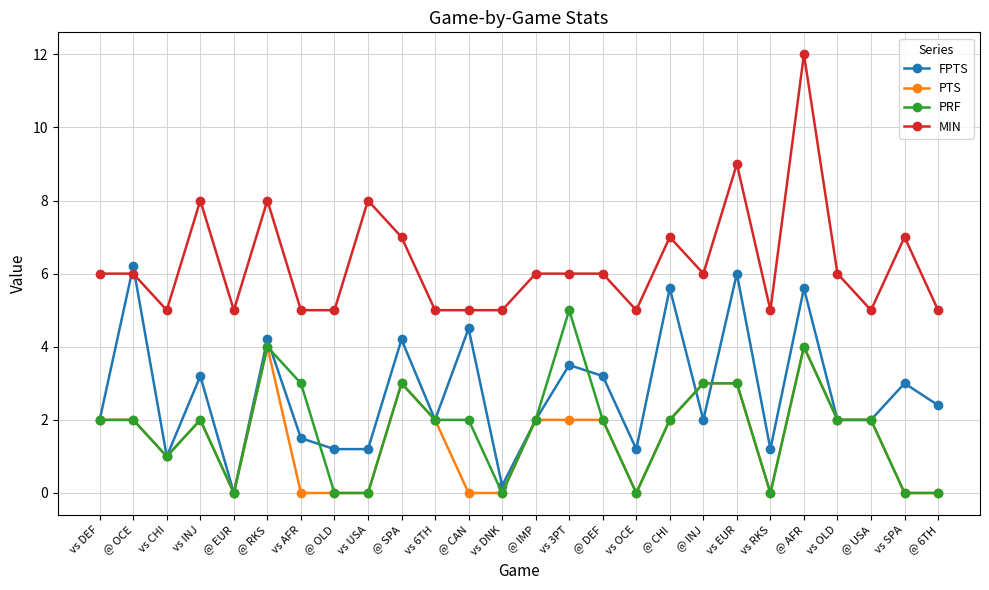

What are all the series names shown in the legend?

FPTS, PTS, PRF, MIN